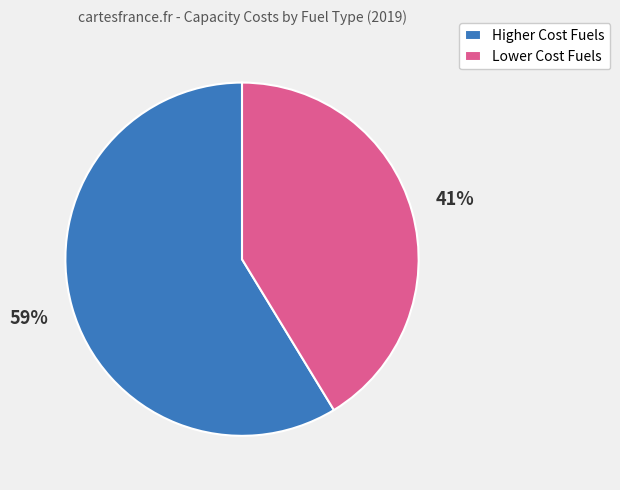

Rank the categories by value from highest to lowest.

Higher Cost Fuels, Lower Cost Fuels